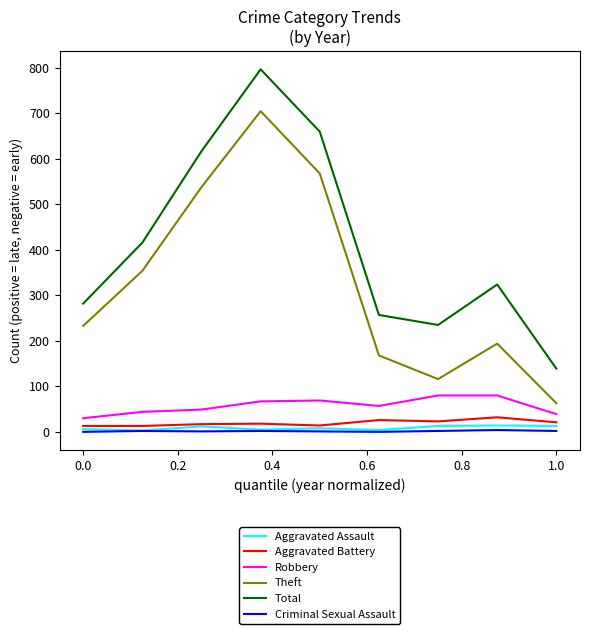

Which series has the largest range (max minus min)?

Total